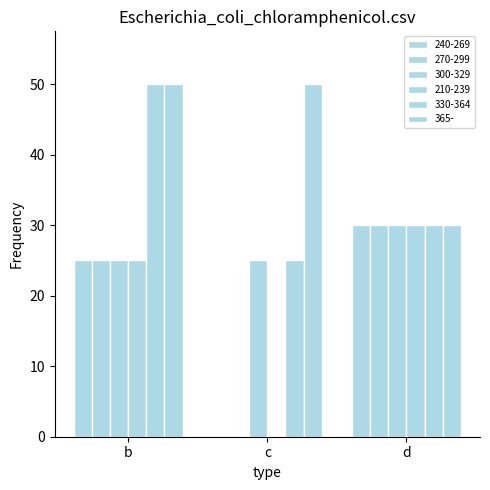

Rank the series by their maximum value, from highest to lowest.

330-364, 365-, 240-269, 270-299, 300-329, 210-239